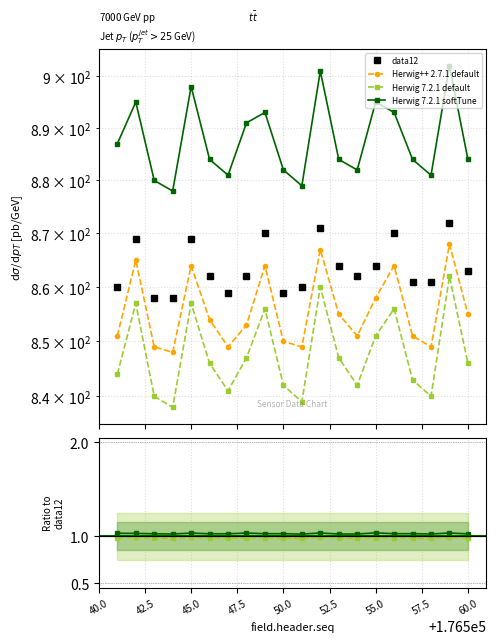

Reading left to right, what are all the values shown in this chart?

data12: 860	869	858	858	869	862	859	862	870	859	860	871	864	862	864	870	861	861	872	863
data13: 851	865	849	848	864	854	849	853	864	850	849	867	855	851	858	864	851	849	868	855
data14: 844	857	840	838	857	846	841	847	856	842	839	860	847	842	851	856	843	840	862	846
data15: 887	895	880	878	898	884	881	891	893	882	879	901	884	882	895	893	884	881	902	884